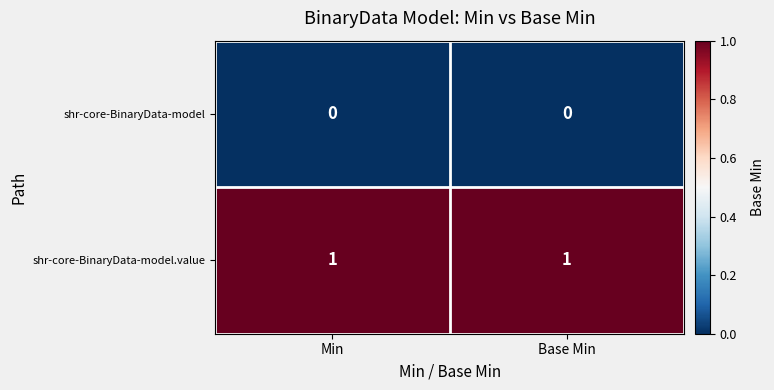

Is it true that shr-core-BinaryData-model.value equals 1 at Min?

True